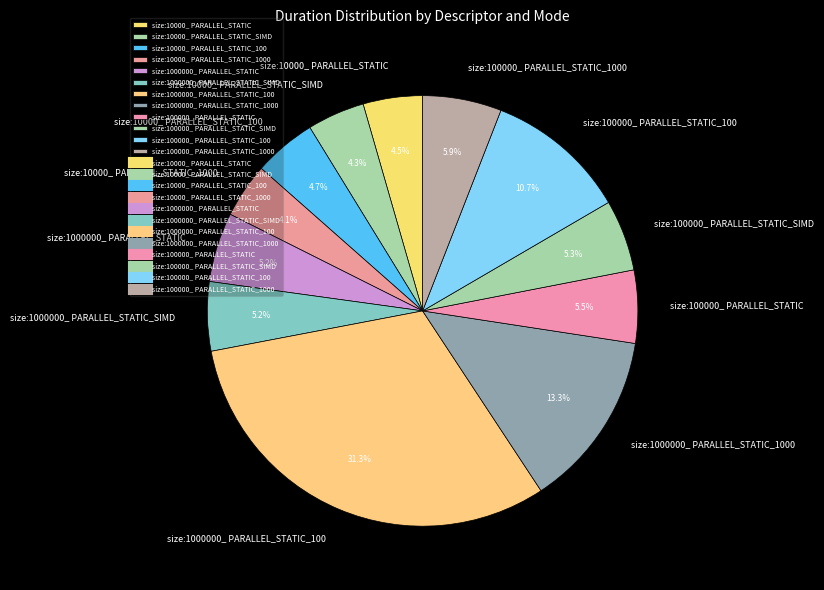

How many segments does this pie chart have?

12